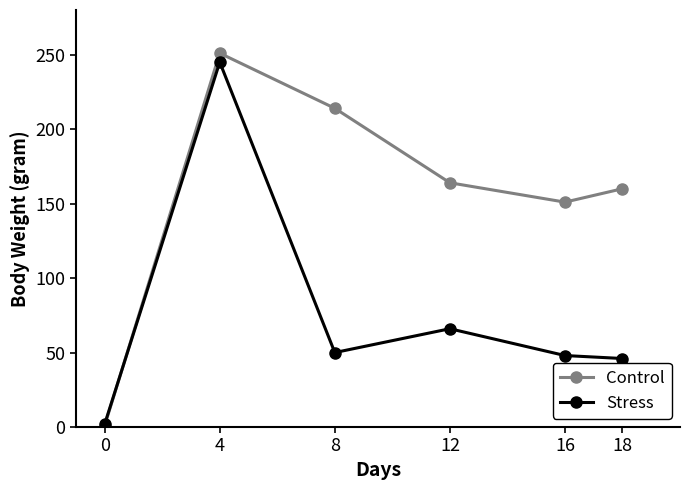

What is the difference between the highest and lowest values at 16?

103